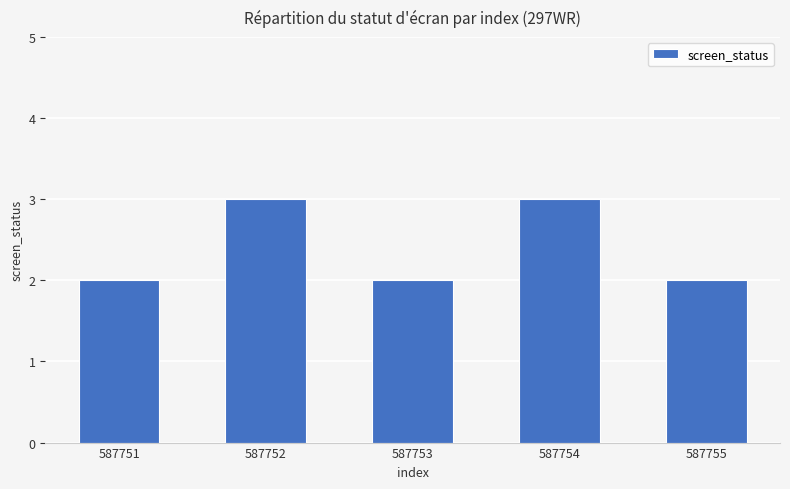

Is it true that the value at 587753 is 1?

False